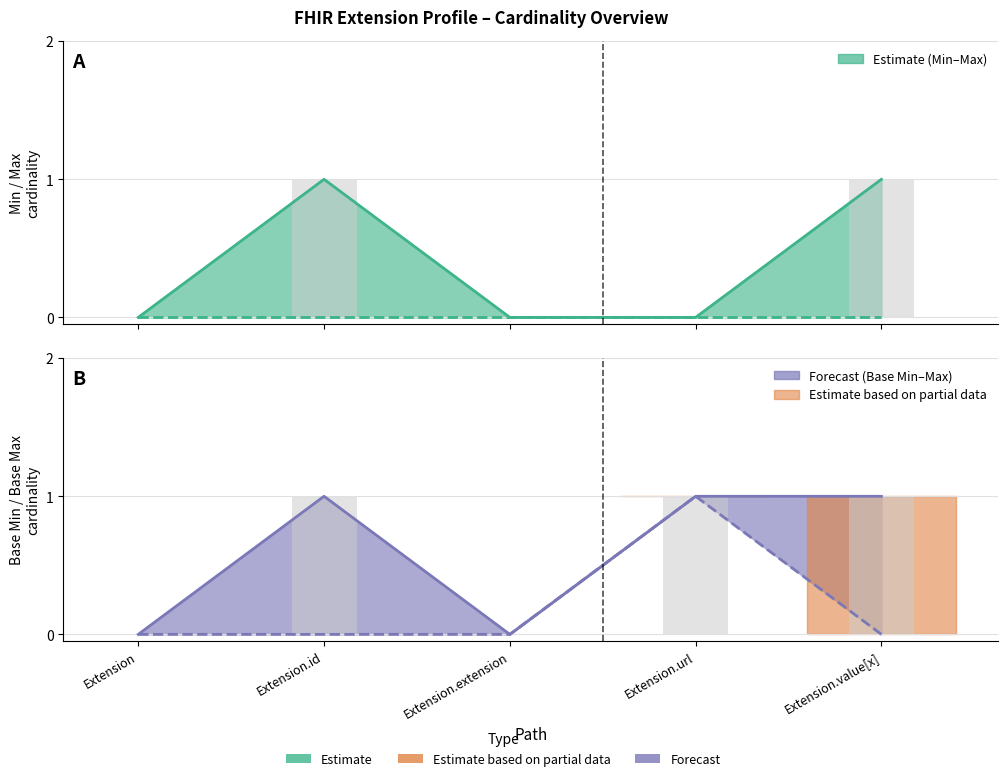

Does the chart contain any negative values?

No